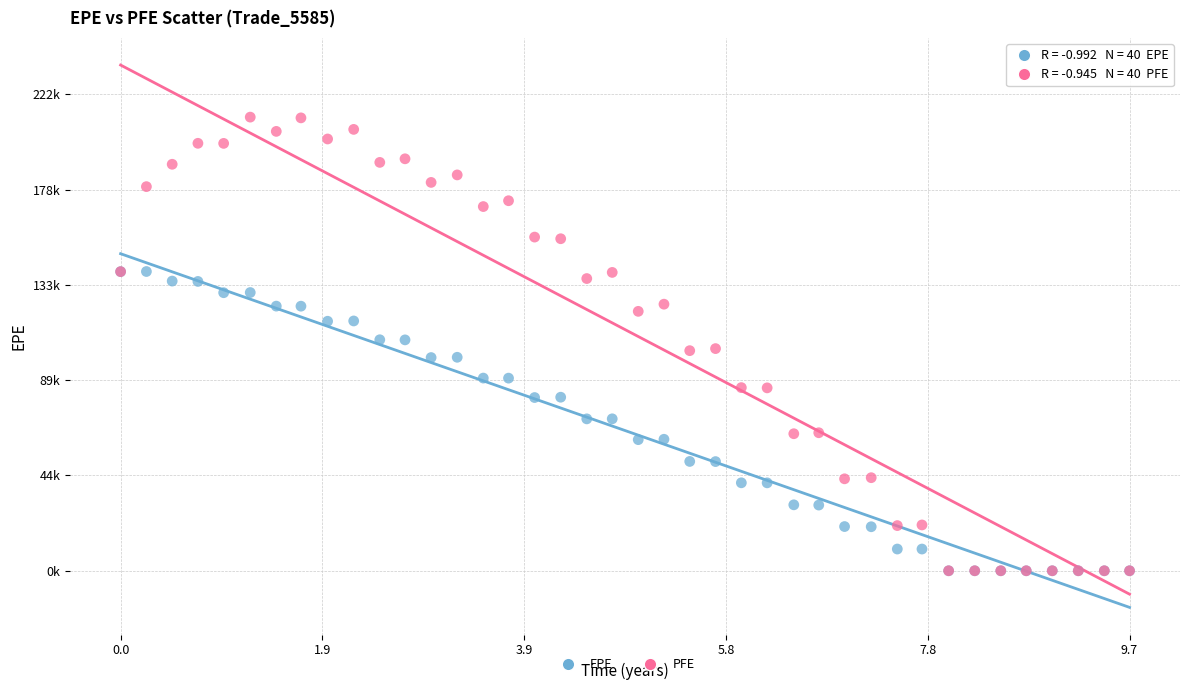

Which series has the largest Y range (max minus min)?

PFE